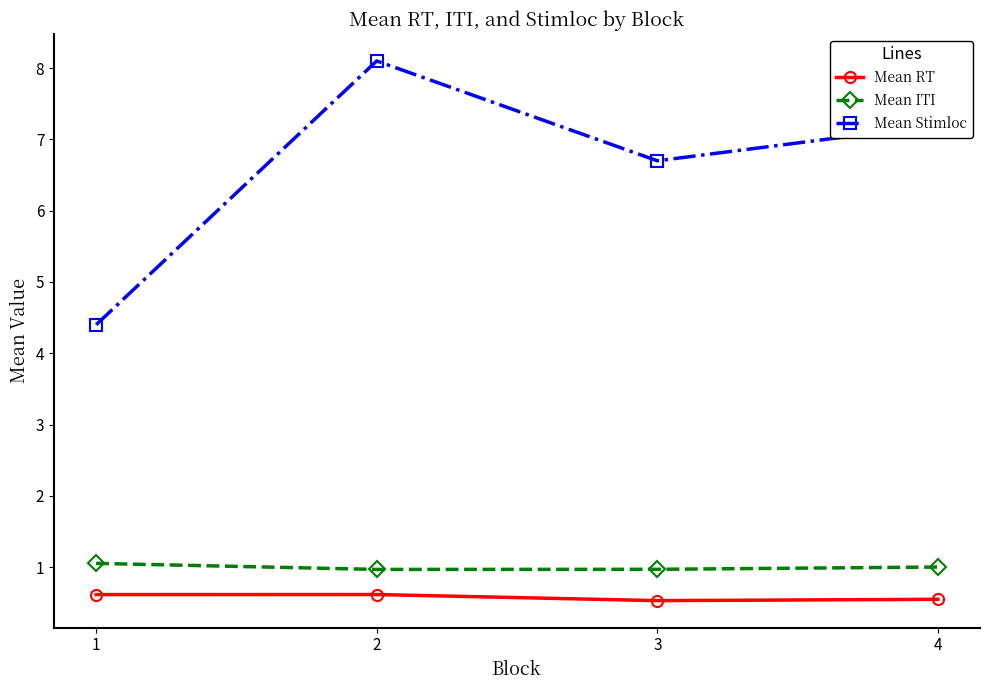

What is the spread (max minus min) of values at 4?

6.7